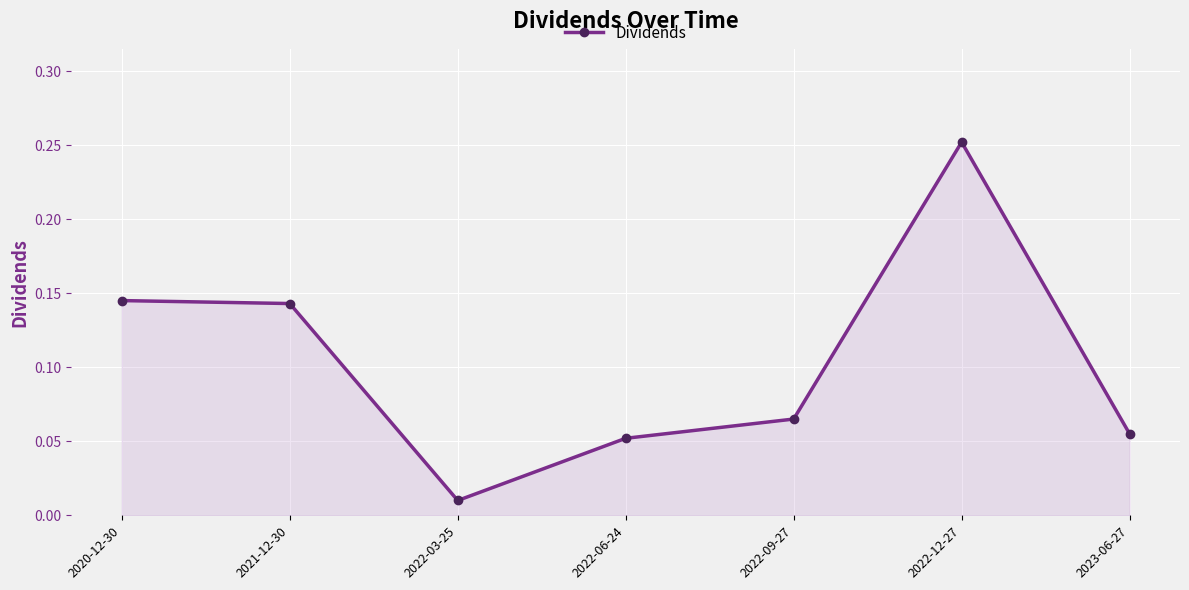

Where is the first local minimum?

2022-03-25